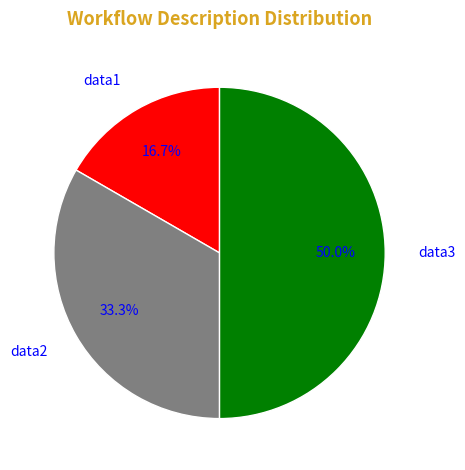

How much of the chart is everything except data3?

50.0%